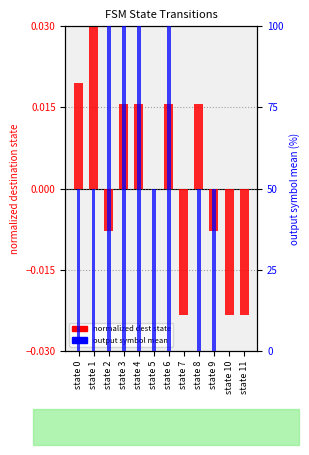

Rank the series by their maximum value, from lowest to highest.

normalized dest state, output symbol mean